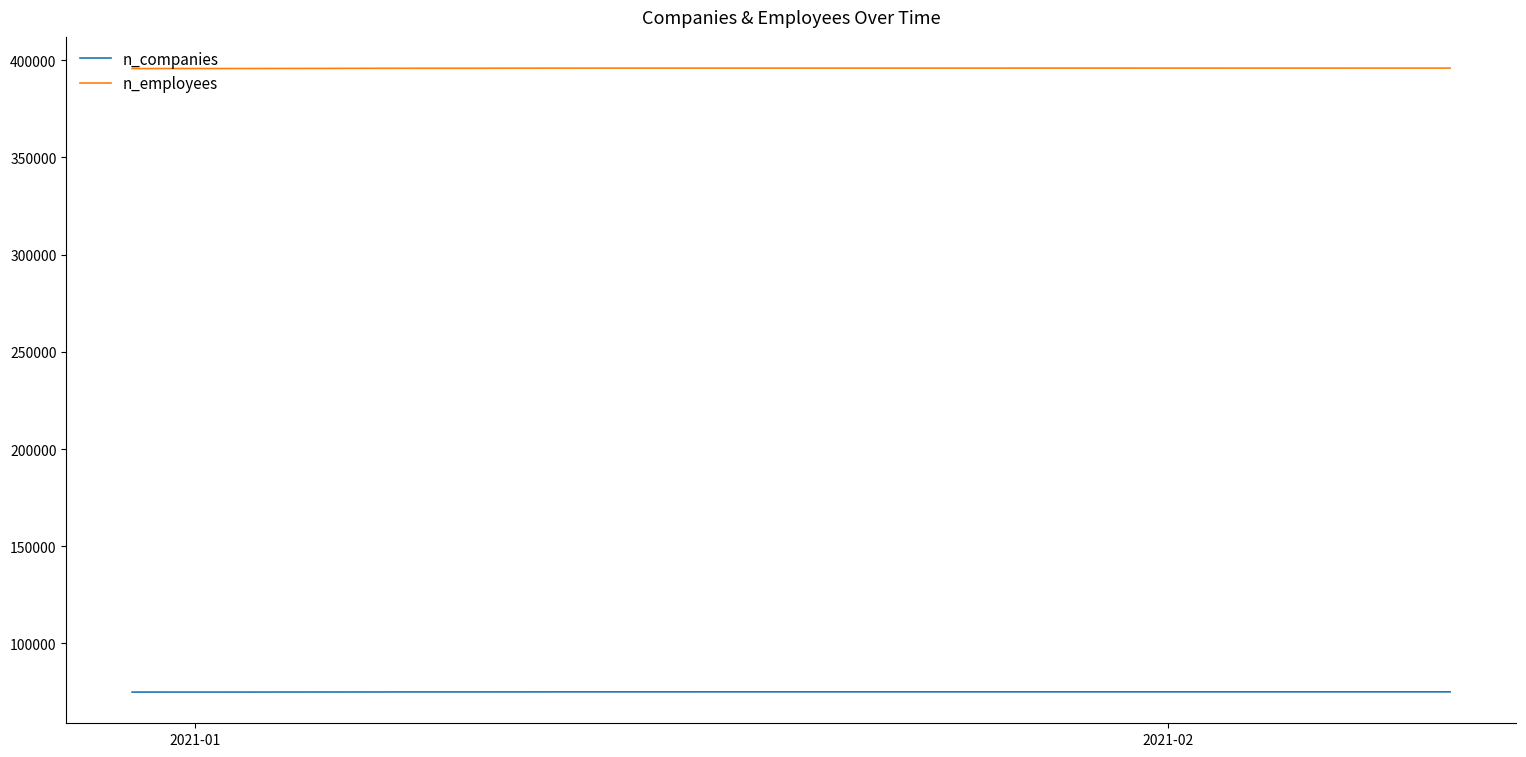

What is the smallest value displayed?

75011